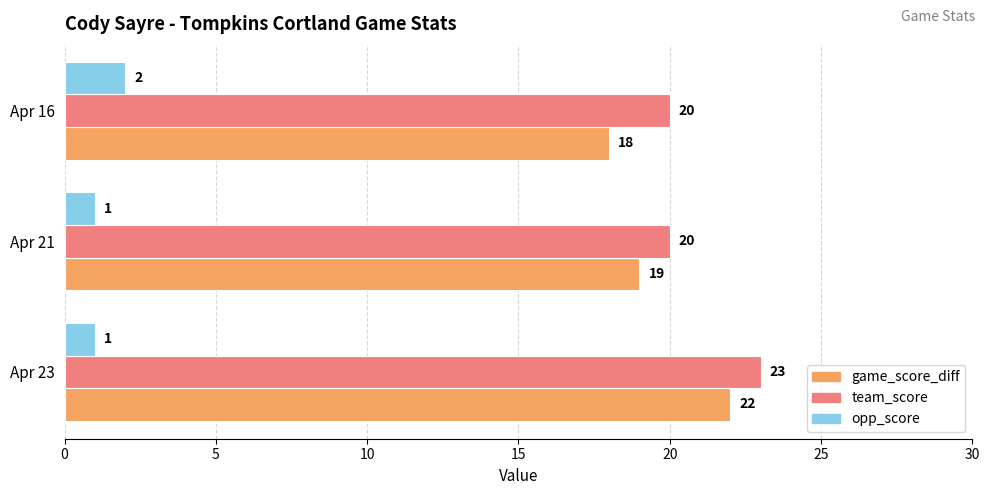

Where is game_score_diff nearest to the value 20?

Apr 21